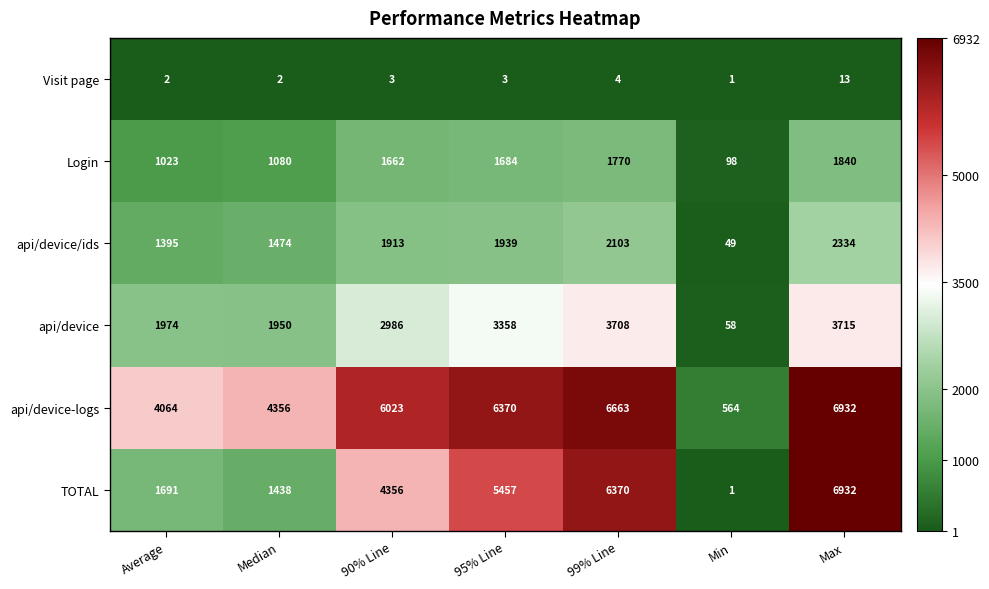

True or false: Visit page has a value of 1 at 95% Line.

False